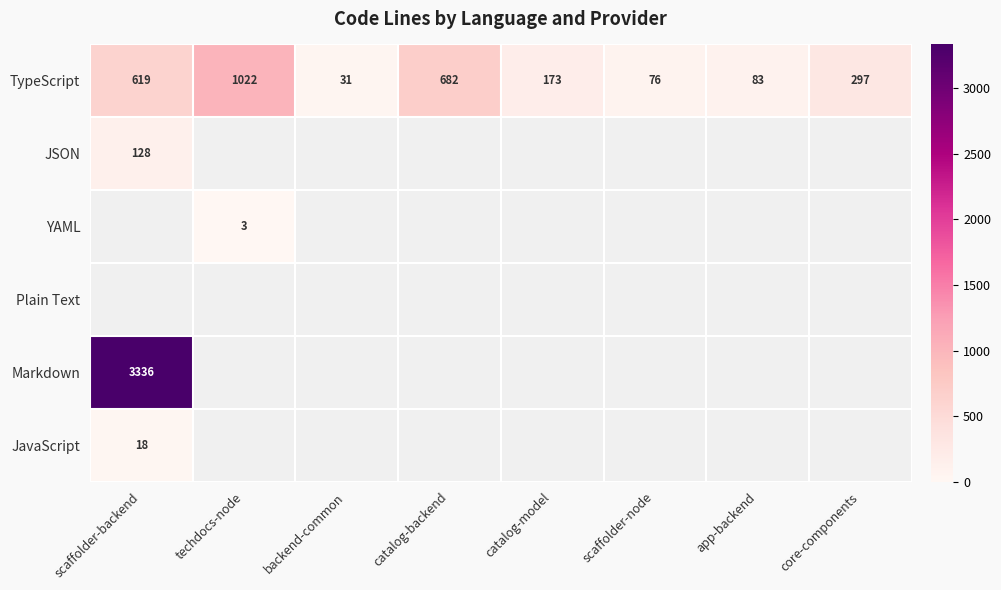

What is the spread (max minus min) of values at backend-common?

31